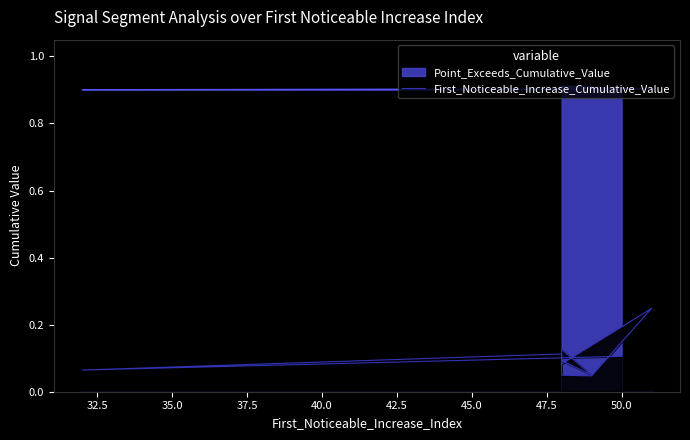

Read the value at 37.5.

0.1